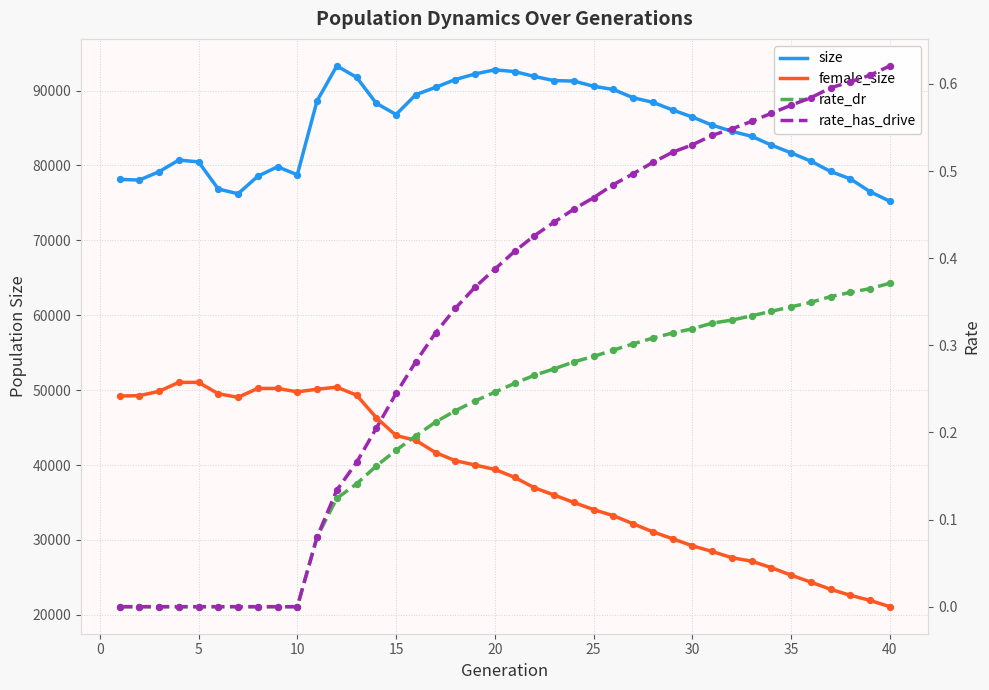

Which series has the largest Y range (max minus min)?

female_size